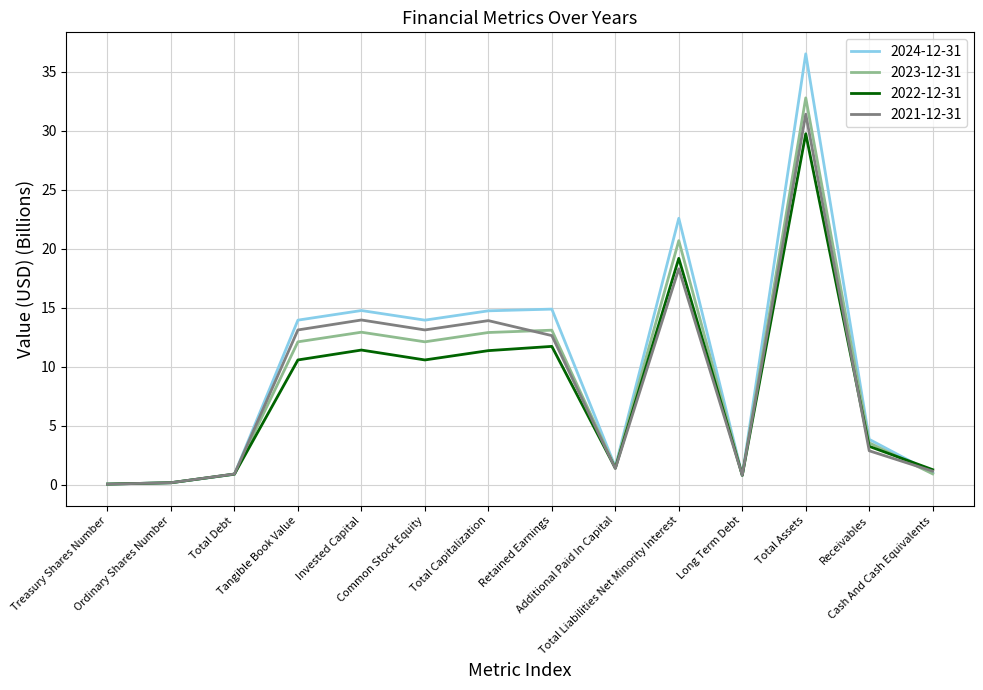

What is the difference between the maximum and minimum values in the 2022-12-31 series?

29.7